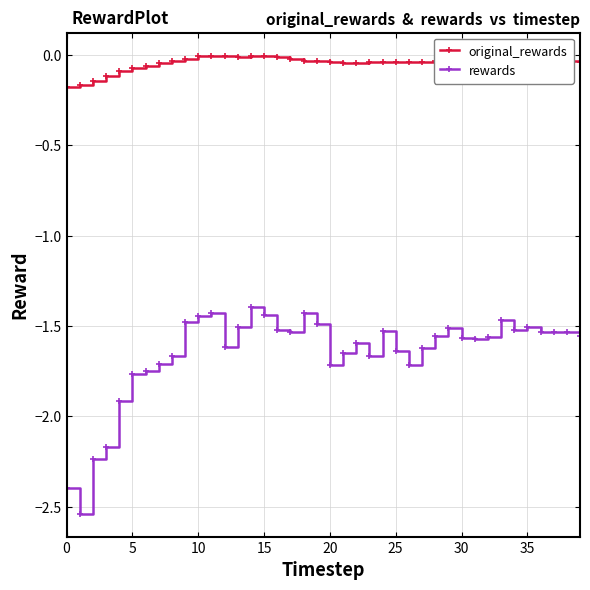

What are all the series names shown in the legend?

original_rewards, rewards